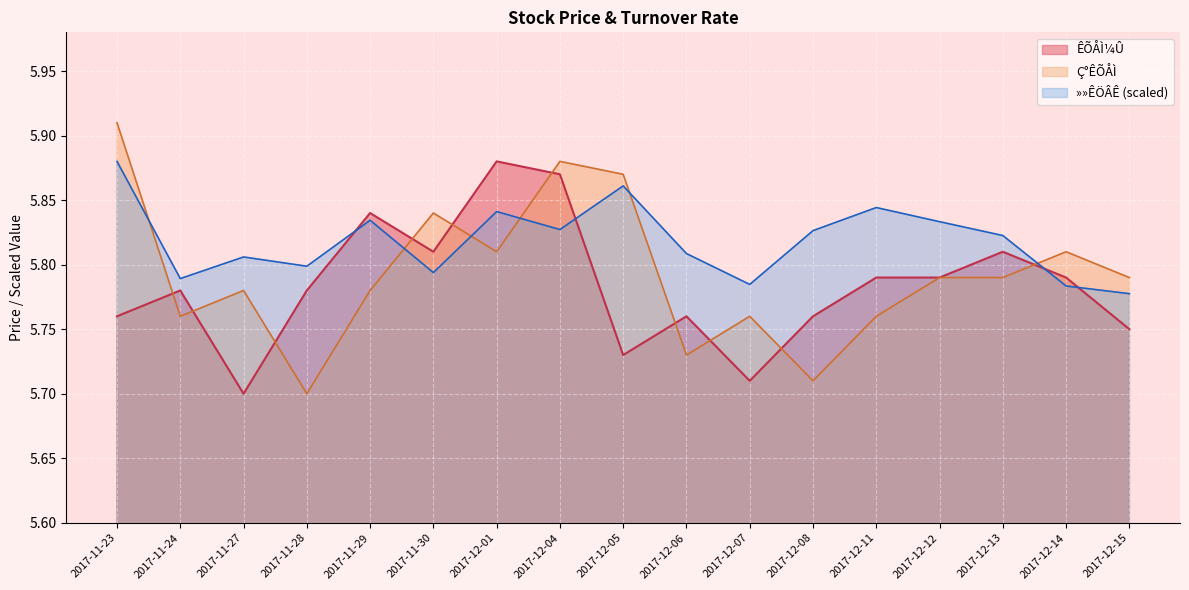

True or false: »»ÊÖÂÊ has more than 2 points higher than both neighbors.

True